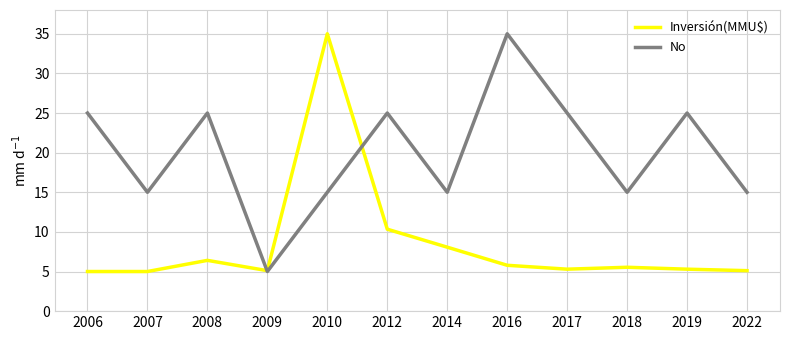

What is the spread (max minus min) of values at 2008?

18.6